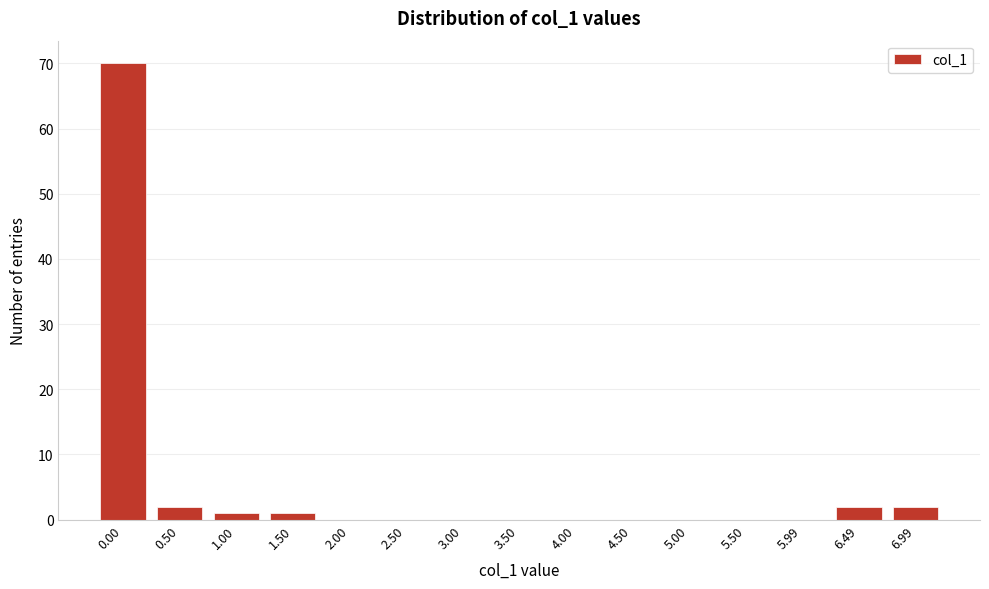

Reading left to right, what are all the values shown in this chart?

0.00=70	0.50=2	1.00=1	1.50=1	2.00=0	2.50=0	3.00=0	3.50=0	4.00=0	4.50=0	5.00=0	5.50=0	5.99=0	6.49=2	6.99=2